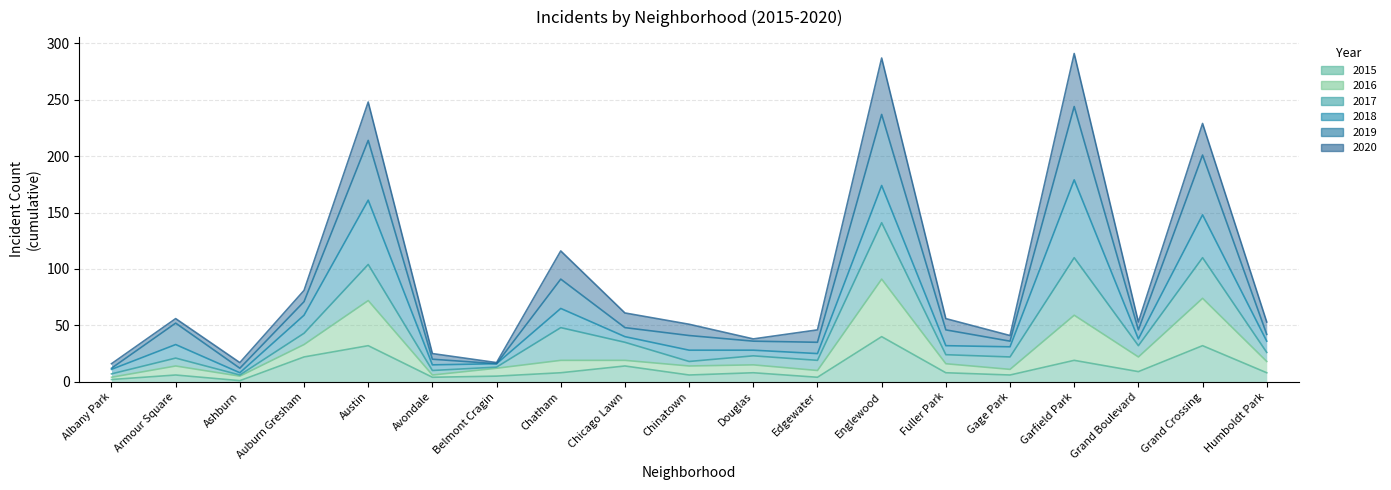

Between Belmont Cragin and Grand Crossing, which series saw the biggest shift?

2019